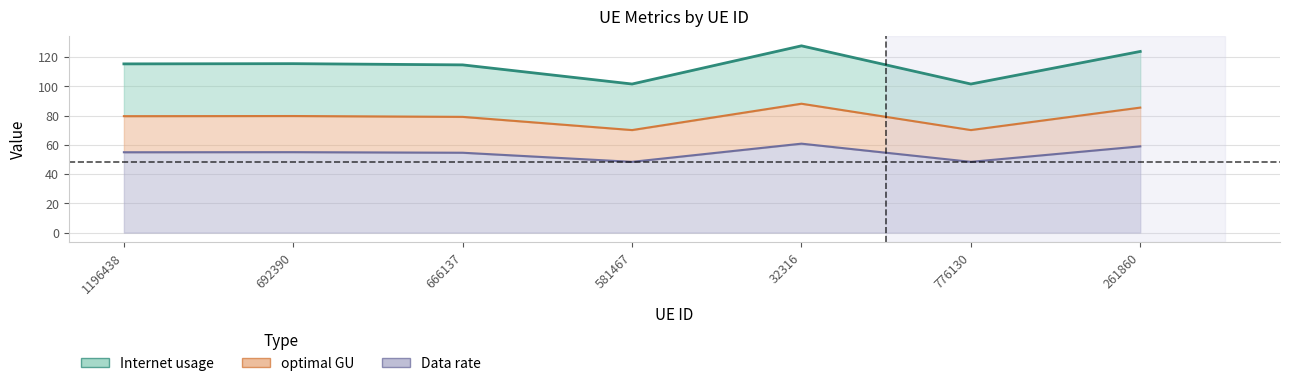

Is it true that Internet usage equals 101.6 at 581467?

True